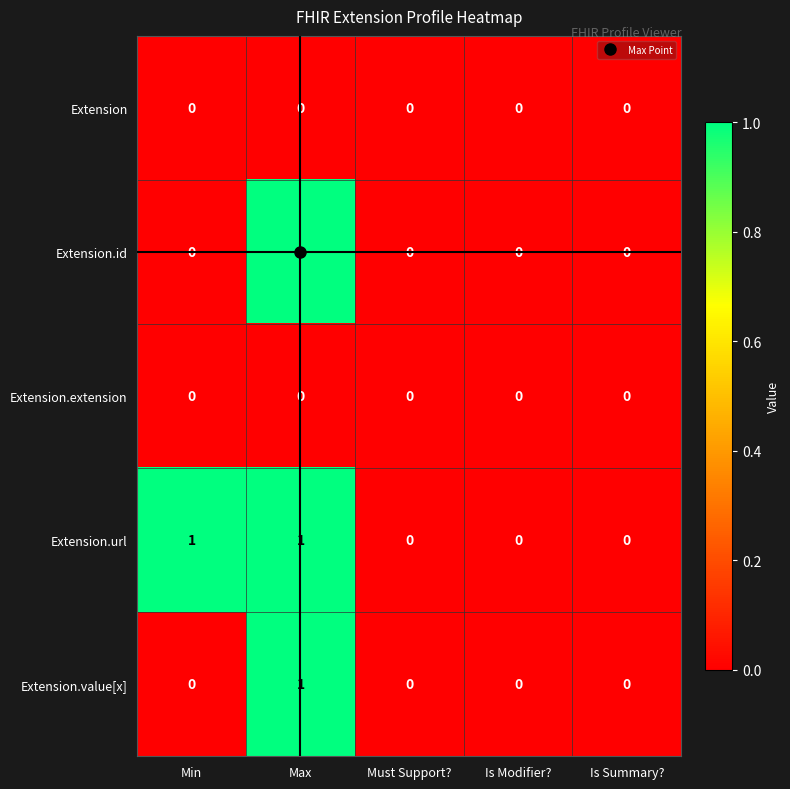

Between Min and Must Support?, which series saw the biggest shift?

Extension.url